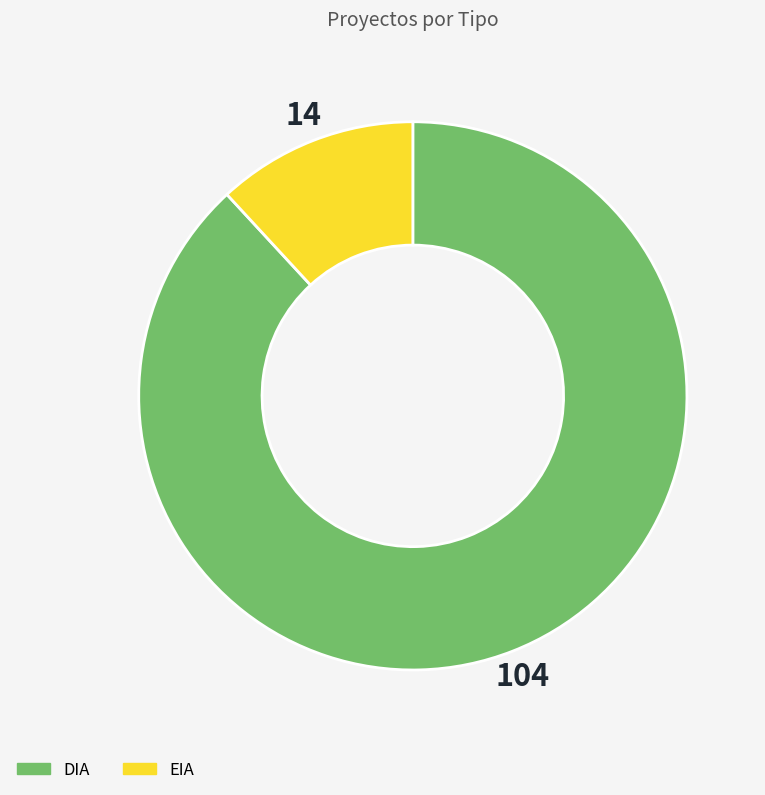

Which category has the biggest portion of the pie?

DIA